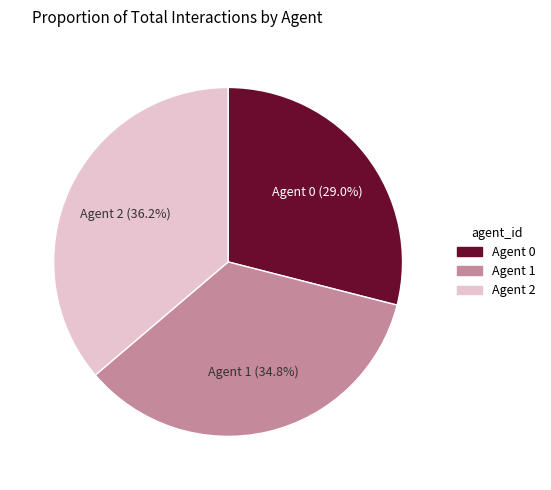

Is there any slice that represents more than half of the pie?

No